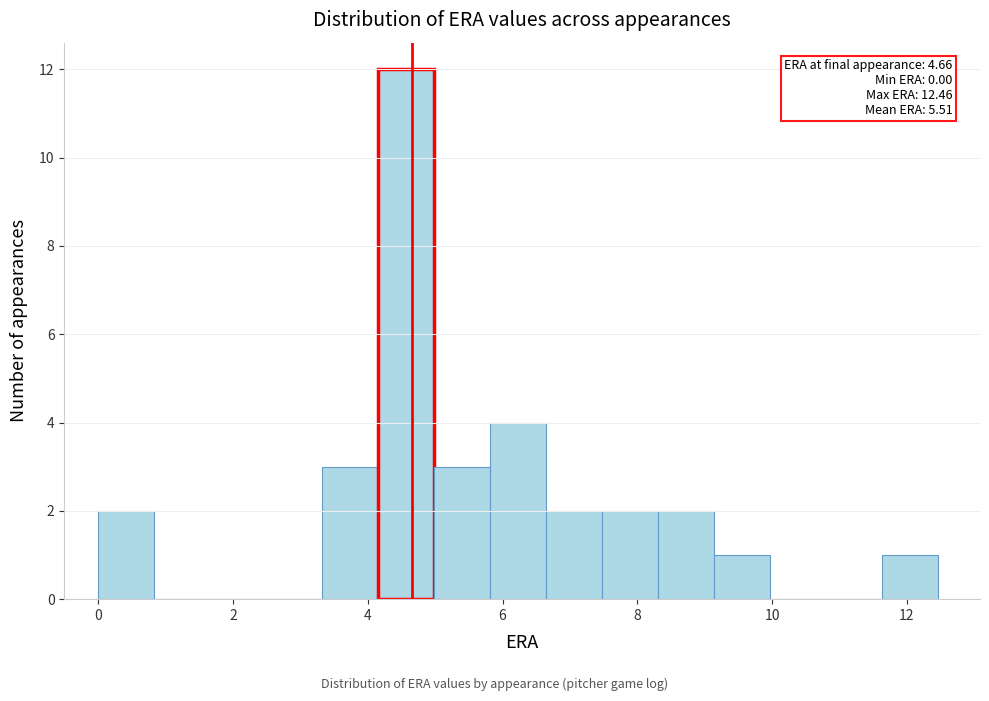

Which range on the x-axis has the tallest bar?

4.2 to 5.0